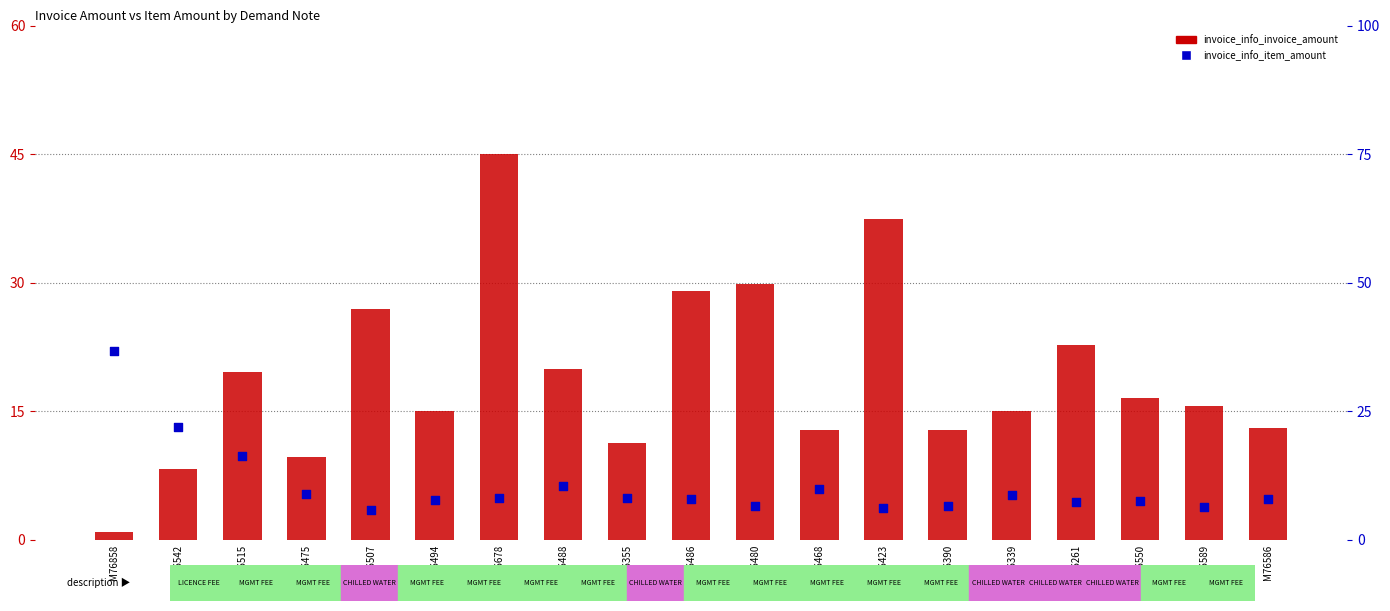

At how many categories does at least one series exceed 21?

7